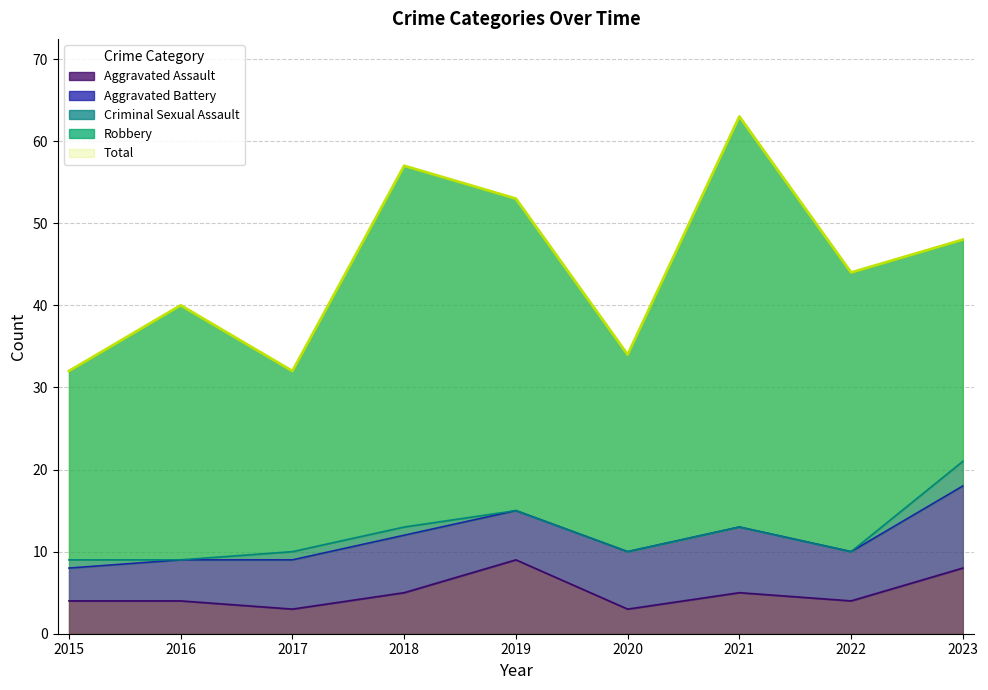

What is the total value across all series at 2018?

114